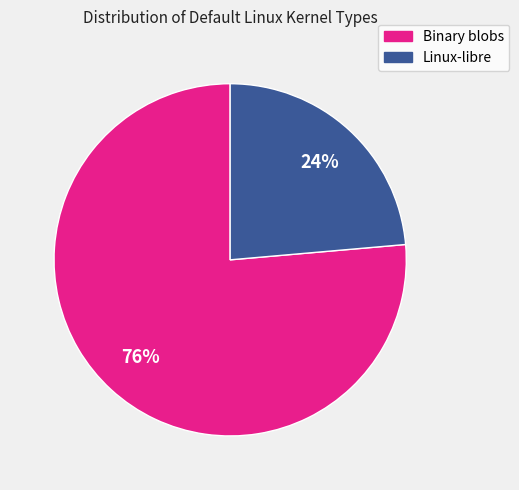

Which has a higher value, Linux-libre or Binary blobs?

Binary blobs